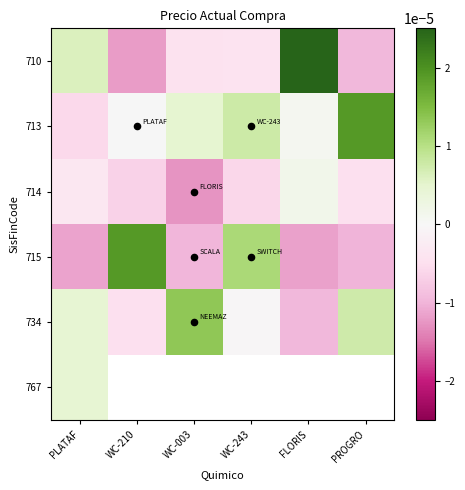

True or false: 715 has a value of -0.0 at PLATAF.

False